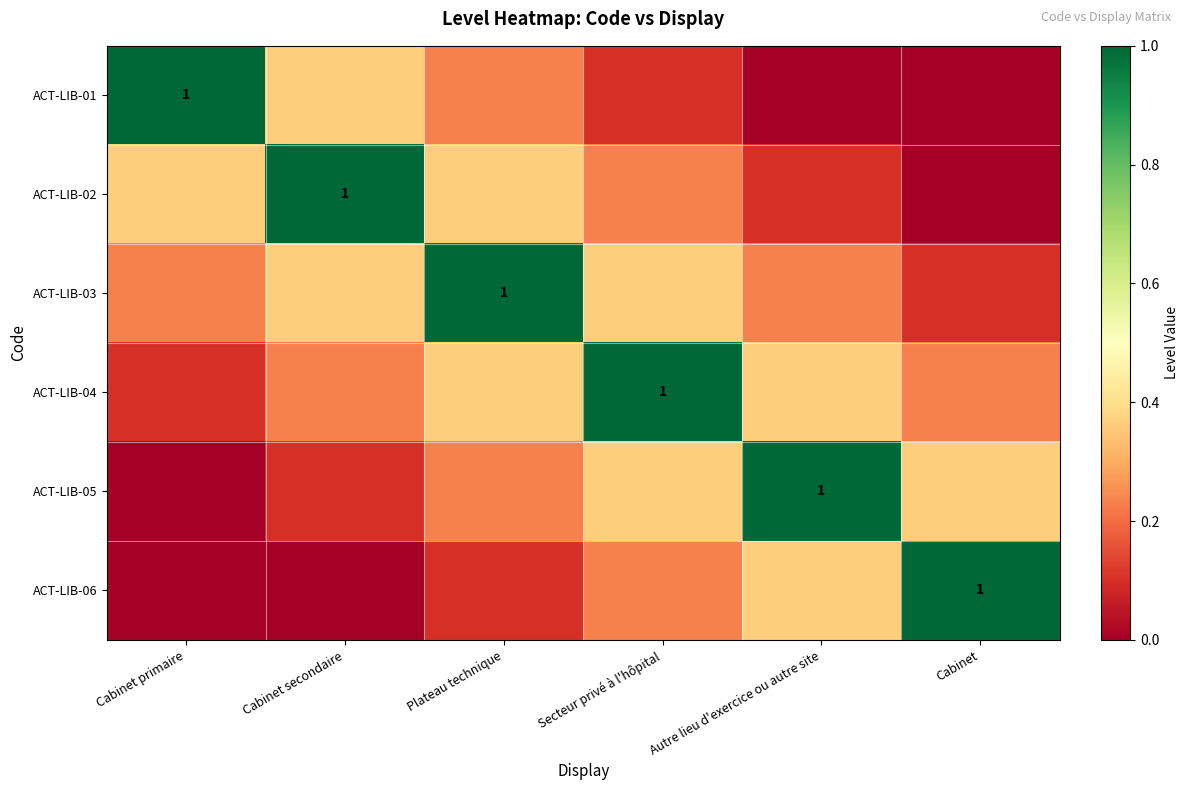

Rank the series by their maximum value, from lowest to highest.

ACT-LIB-01, ACT-LIB-02, ACT-LIB-03, ACT-LIB-04, ACT-LIB-05, ACT-LIB-06